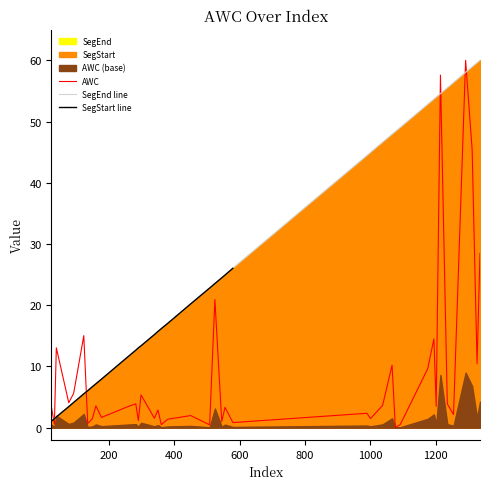

After their last crossing, which series has the higher values: AWC or SegStart?

SegStart